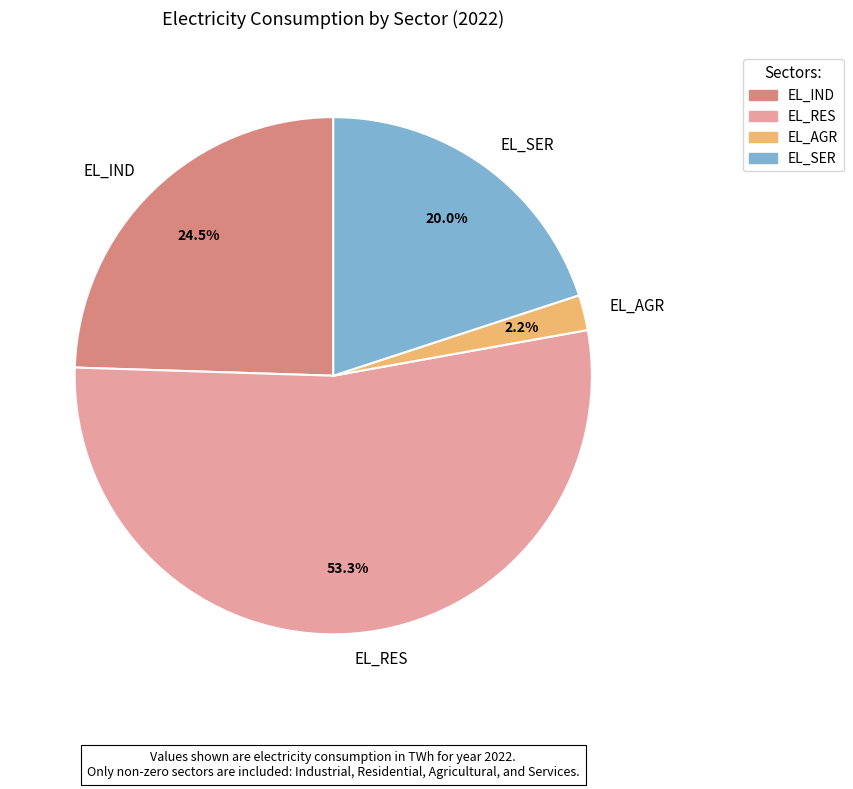

Is there any slice that represents more than half of the pie?

Yes